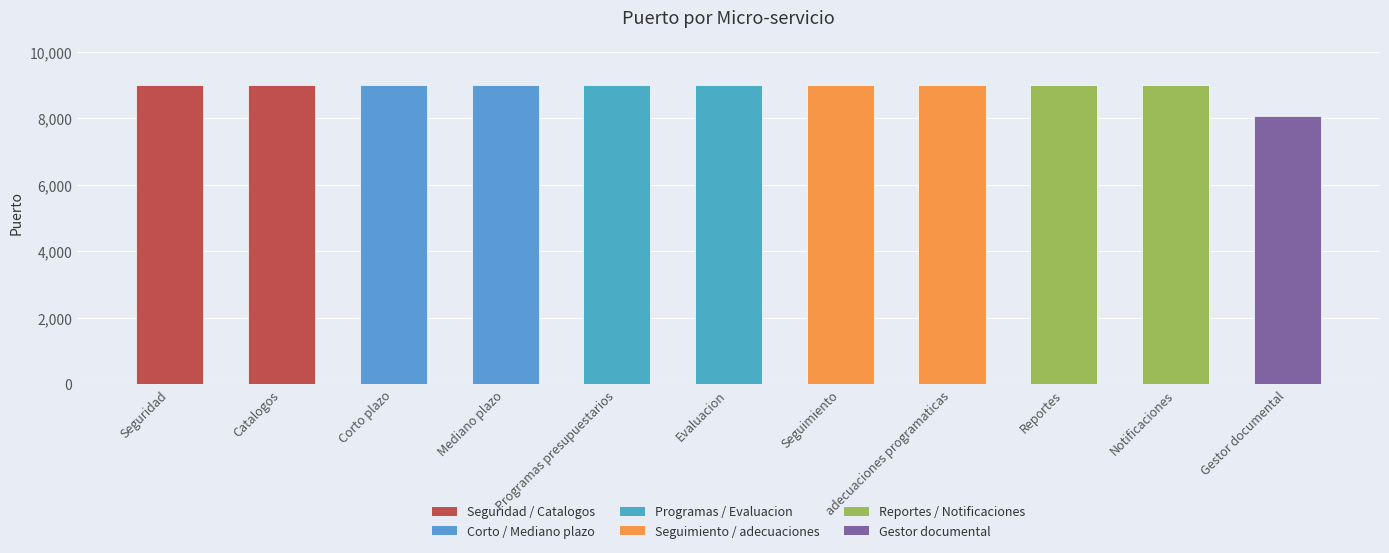

What is the minimum value shown in the chart?

8080